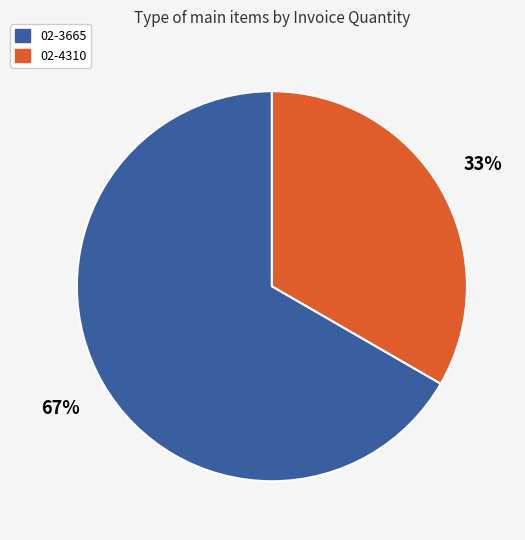

Is it true that 02-4310 is 33% of the pie?

True